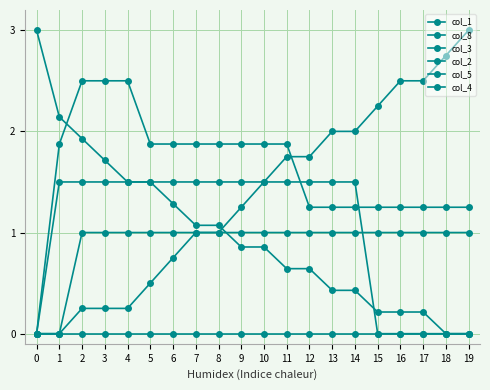

Does the chart have visible grid lines?

Yes